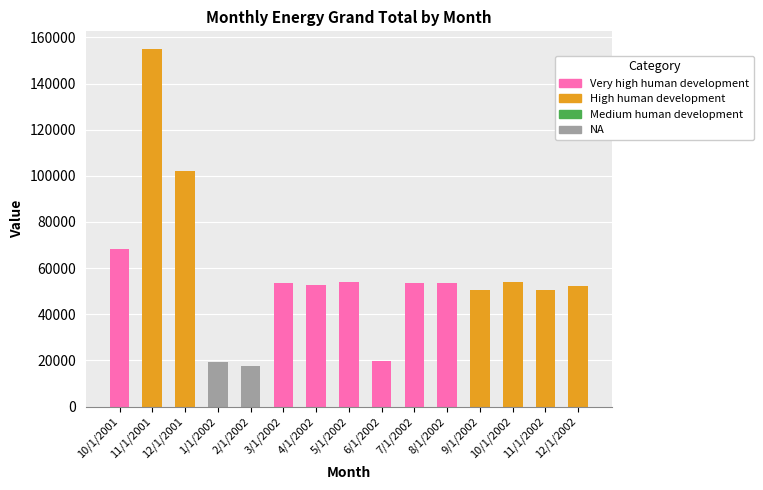

Read the value at 5/1/2002.

53939.7